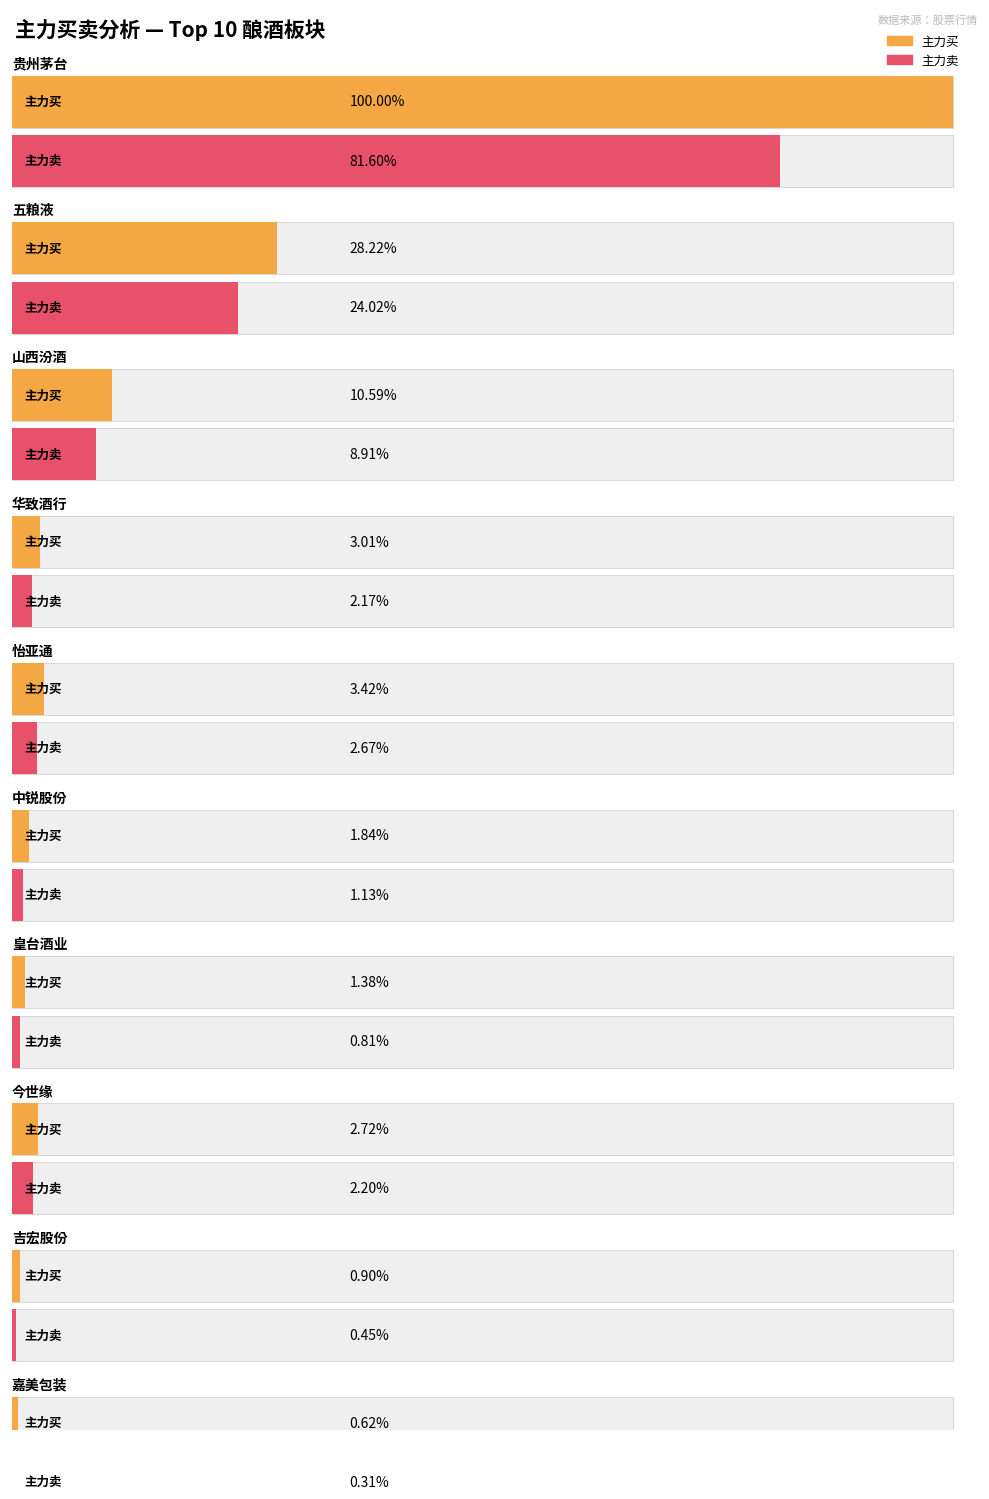

How many bars are there in total?

20